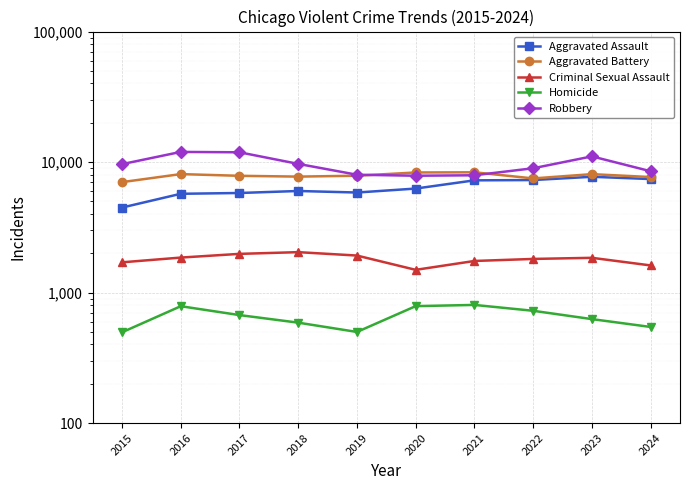

What is the maximum value for Homicide?

804